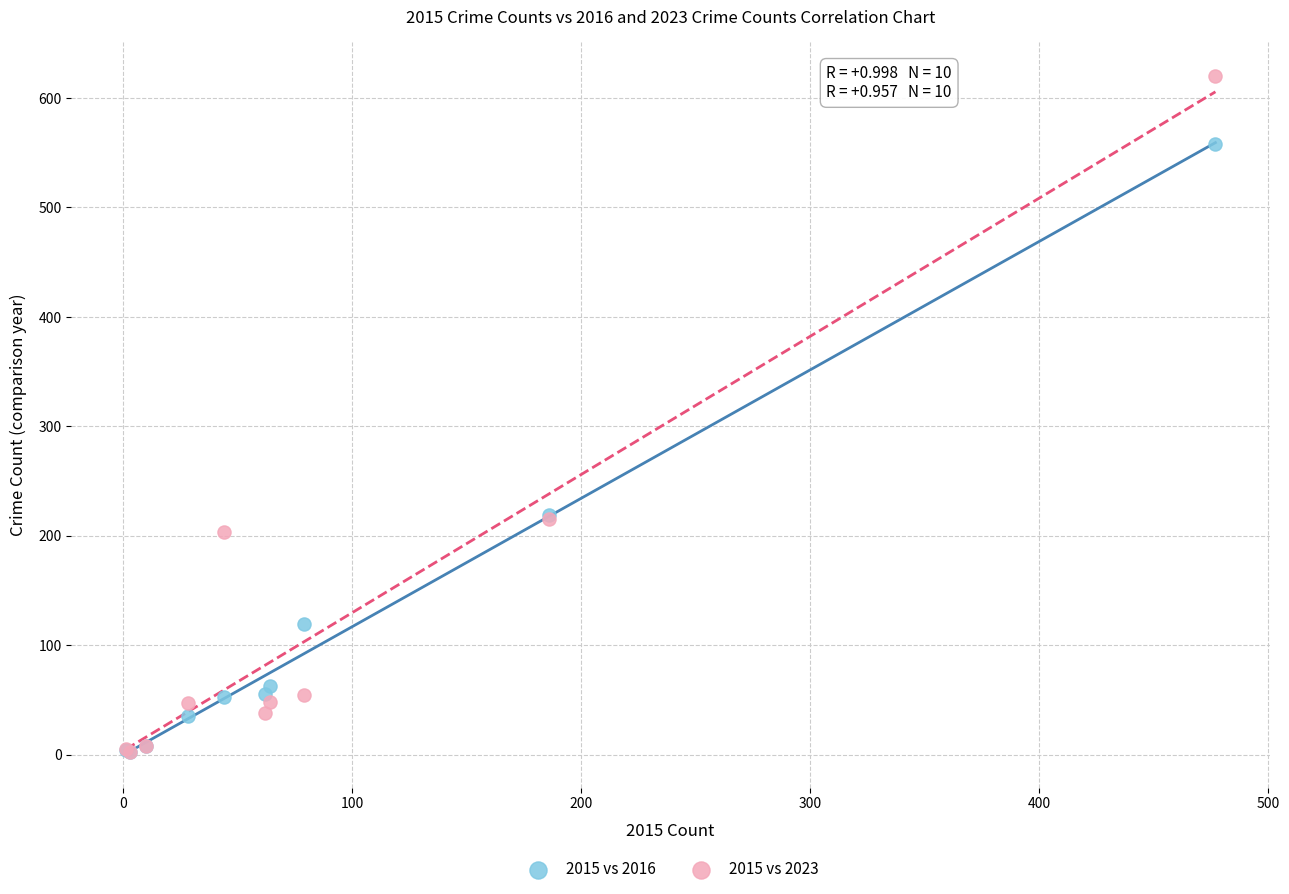

What are all the series names shown in the legend?

2015 vs 2016, 2015 vs 2023